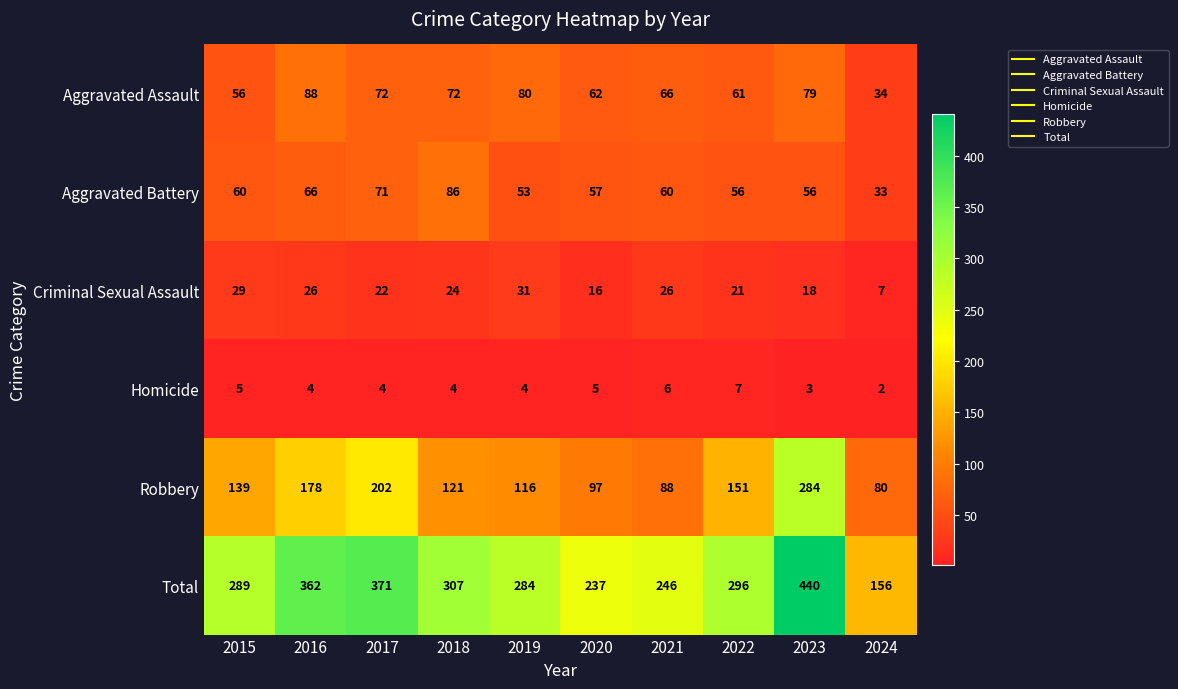

What is the average value of the Aggravated Battery series?

60